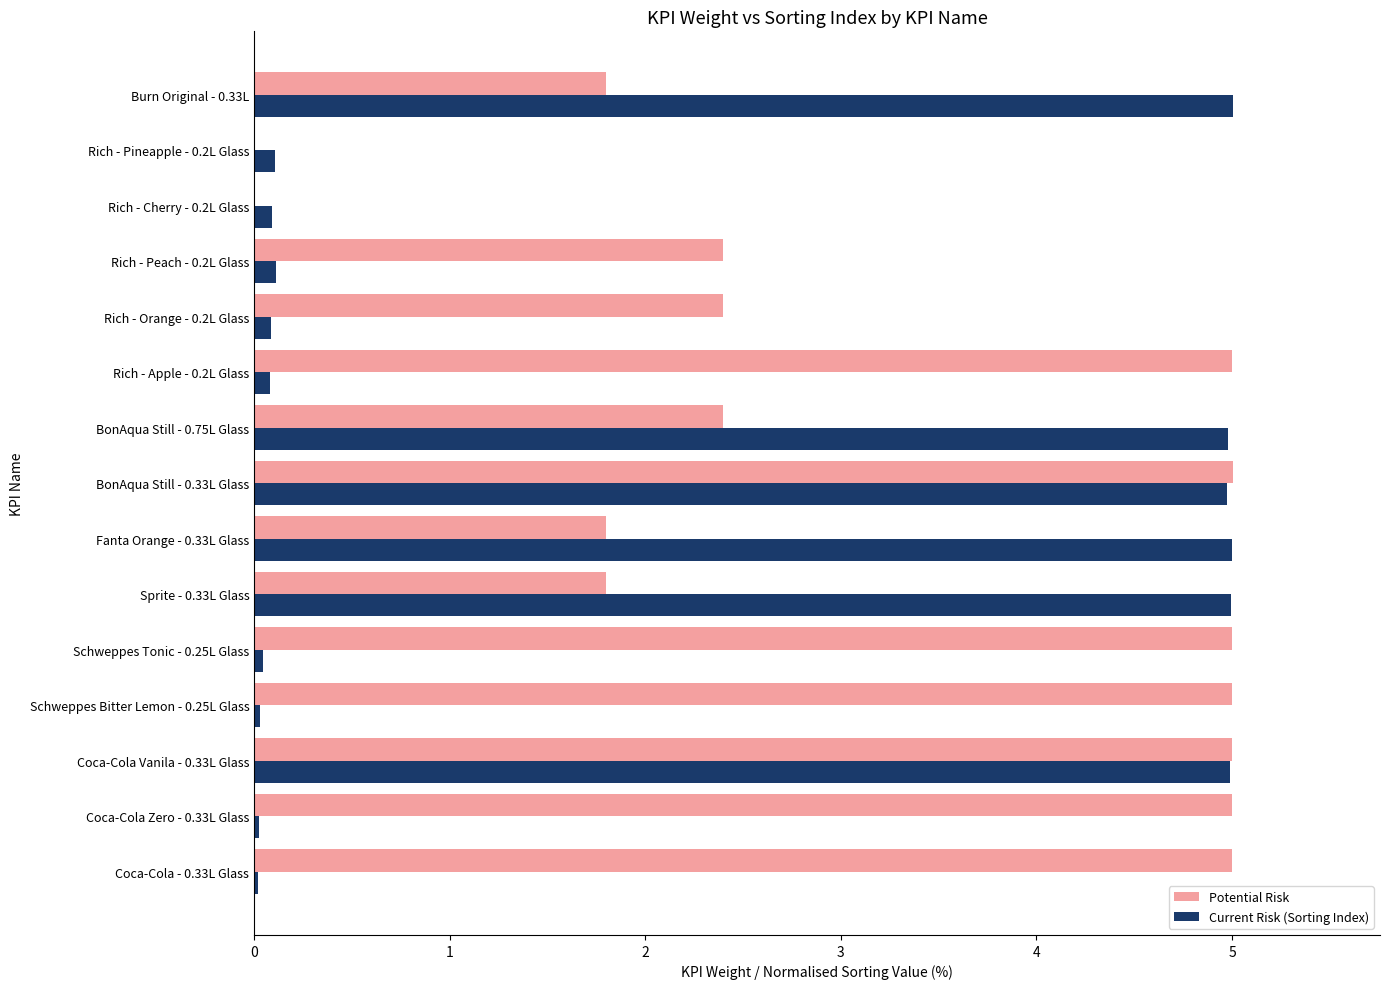

True or false: Current Risk (Sorting Index) has a value of 0.0 at Schweppes Bitter Lemon - 0.25L Glass.

True